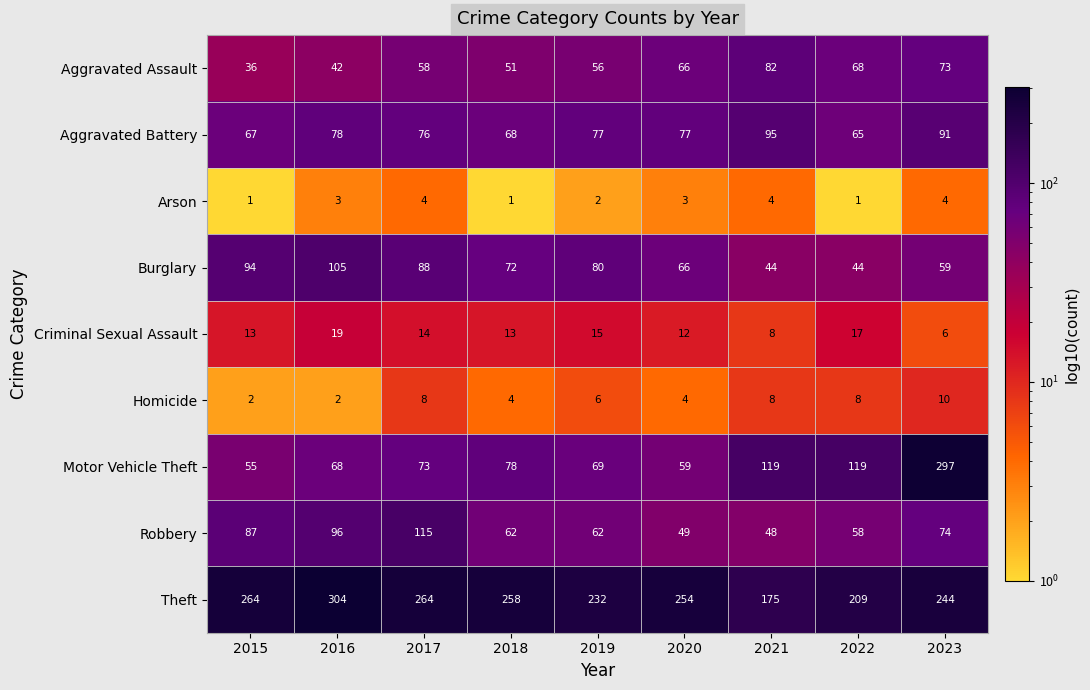

List the series in order of their peak value, lowest first.

Arson, Homicide, Criminal Sexual Assault, Aggravated Assault, Aggravated Battery, Burglary, Robbery, Motor Vehicle Theft, Theft